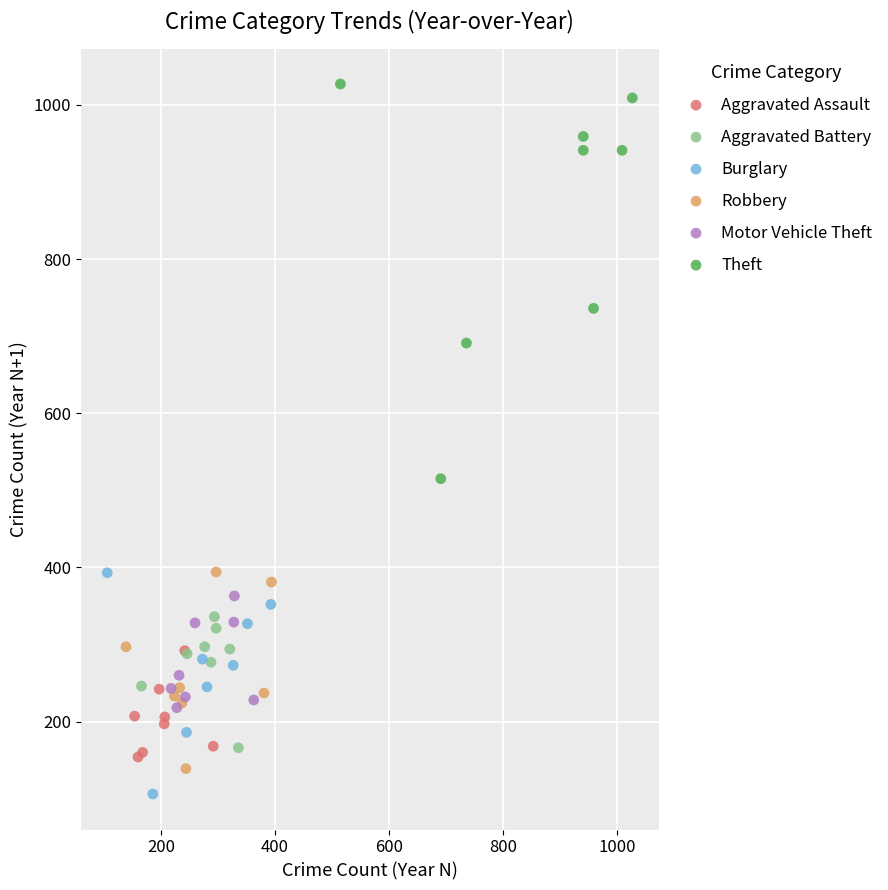

Which series reaches the maximum Y coordinate?

Theft